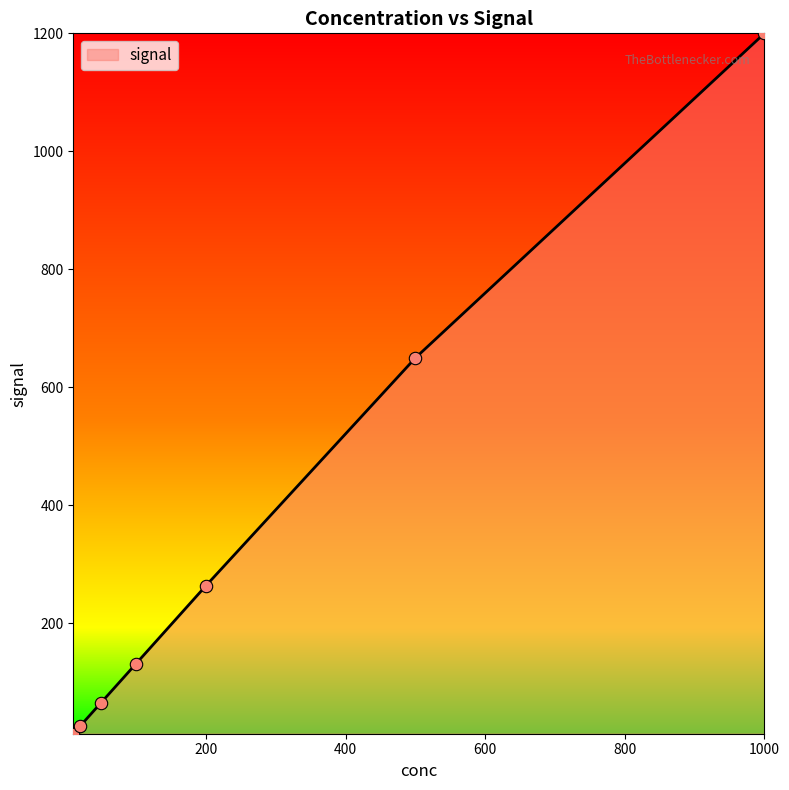

What is the maximum value shown in the chart?

1200.0